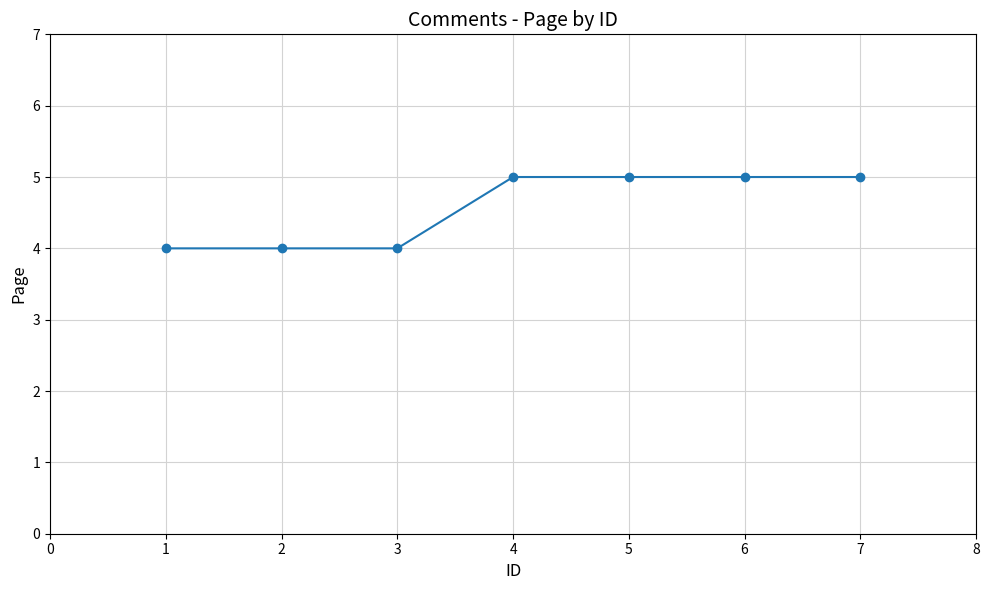

The chart shows a value of 5 at 4. True or false?

True